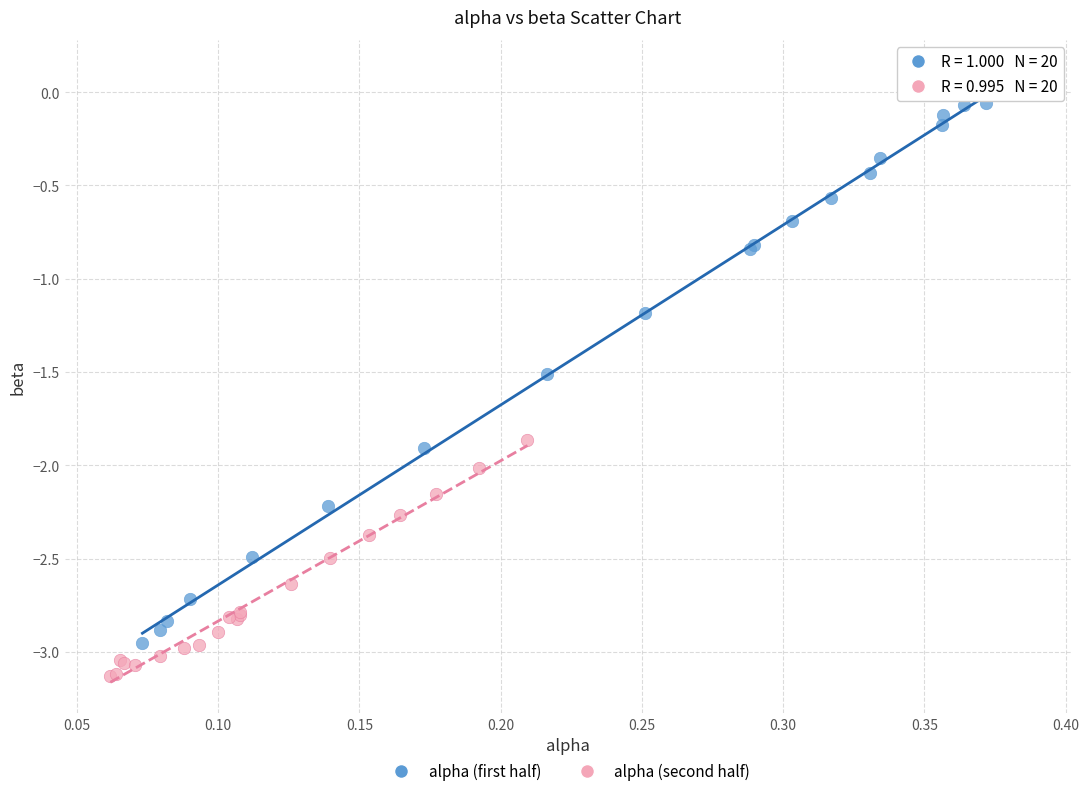

Which series has the widest spread of Y values?

alpha (first half)